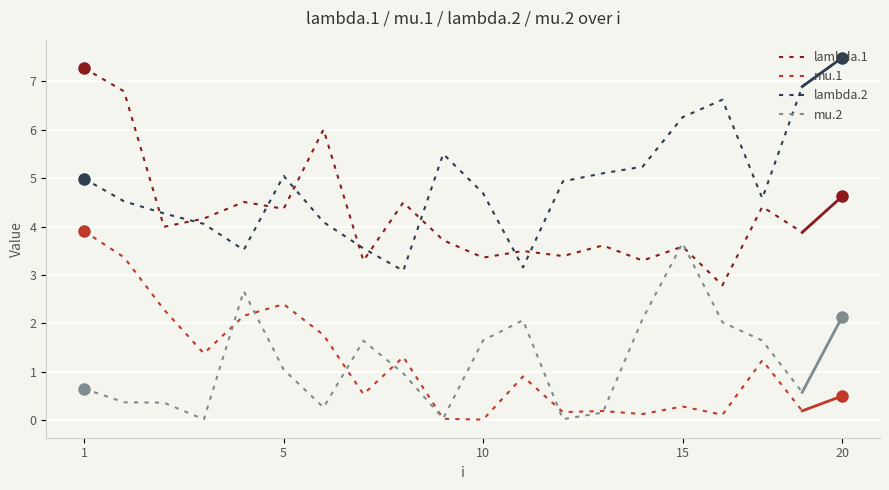

True or false: mu.1 and lambda.2 cross at least once.

False